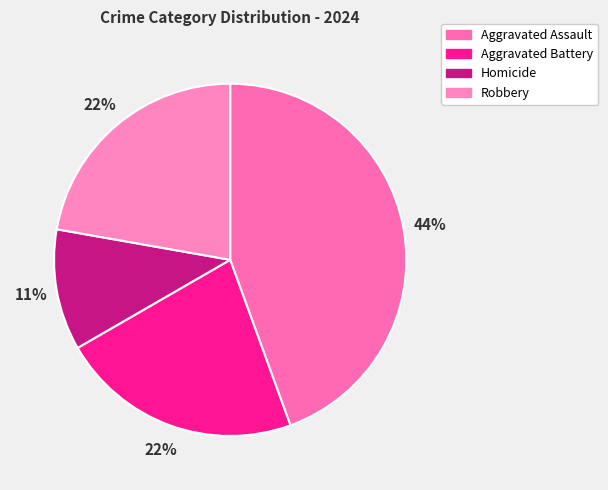

How many segments does this pie chart have?

4